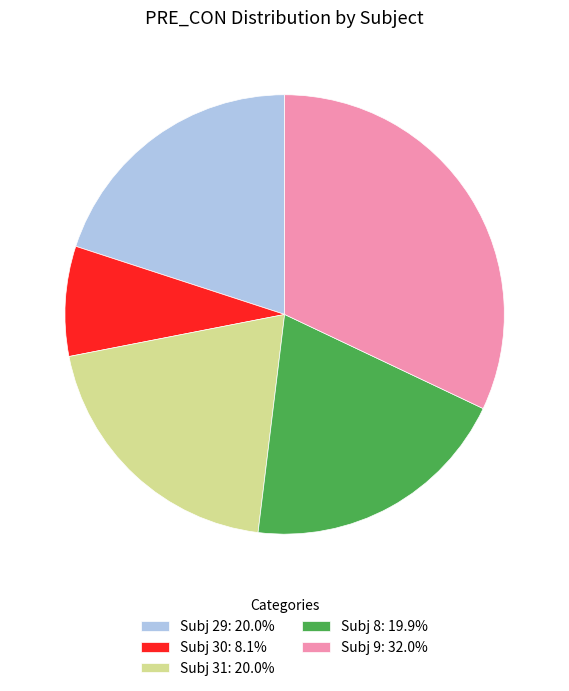

Is there any slice that represents more than half of the pie?

No